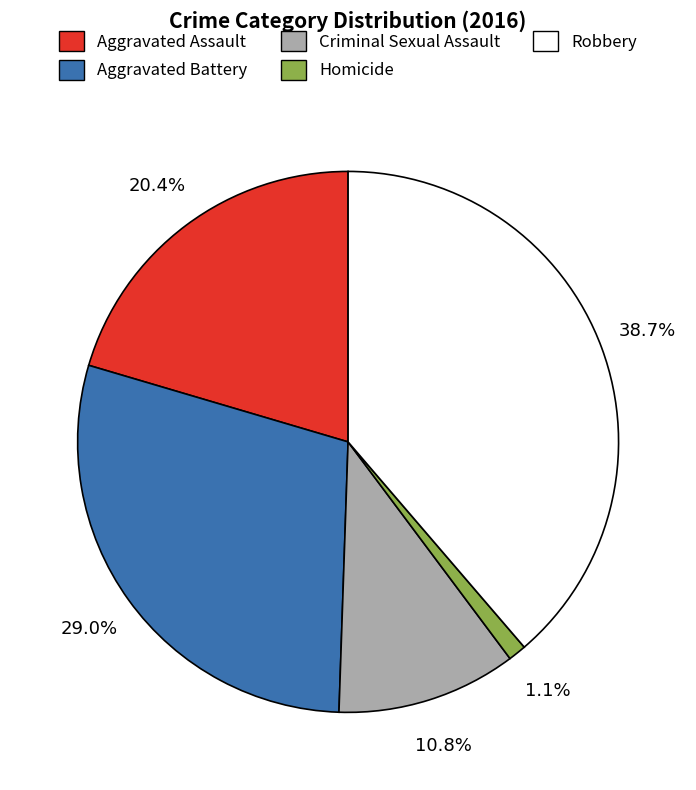

Between Aggravated Battery and Homicide, which is larger?

Aggravated Battery